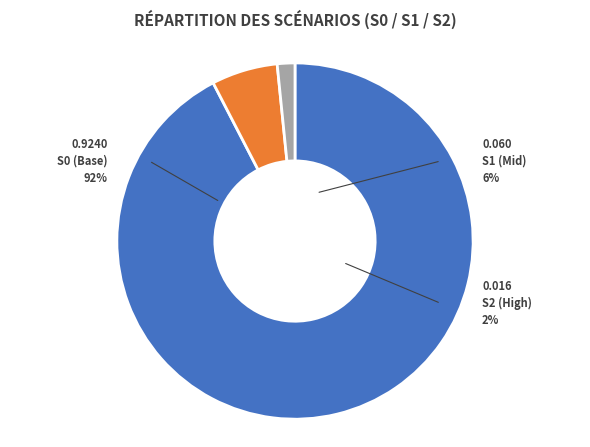

The S0 slice represents 99% of the pie. True or false?

False